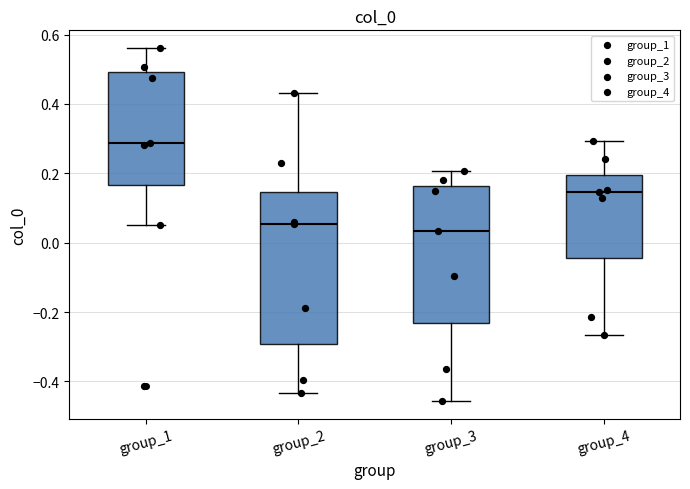

Where does the median line of the box for group_1 sit on the y-axis? The values are not printed on the chart, so give them approximately, as read against the axis.

0.28